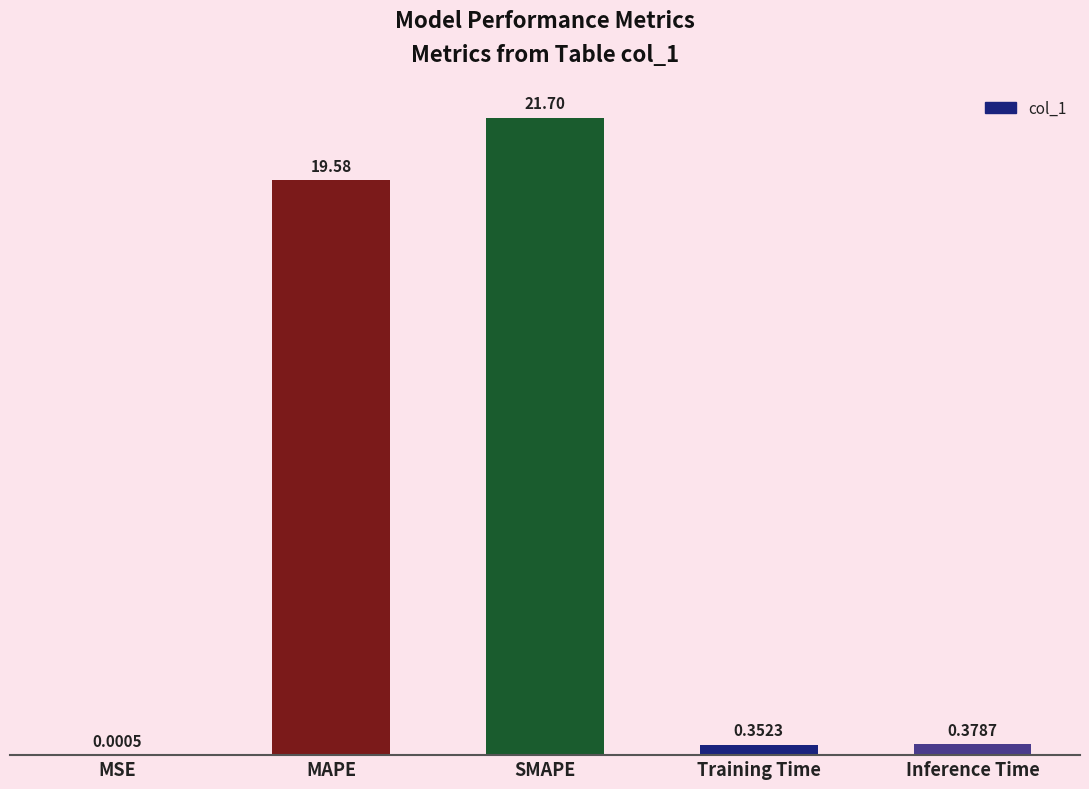

Does the chart contain stacked bars?

No